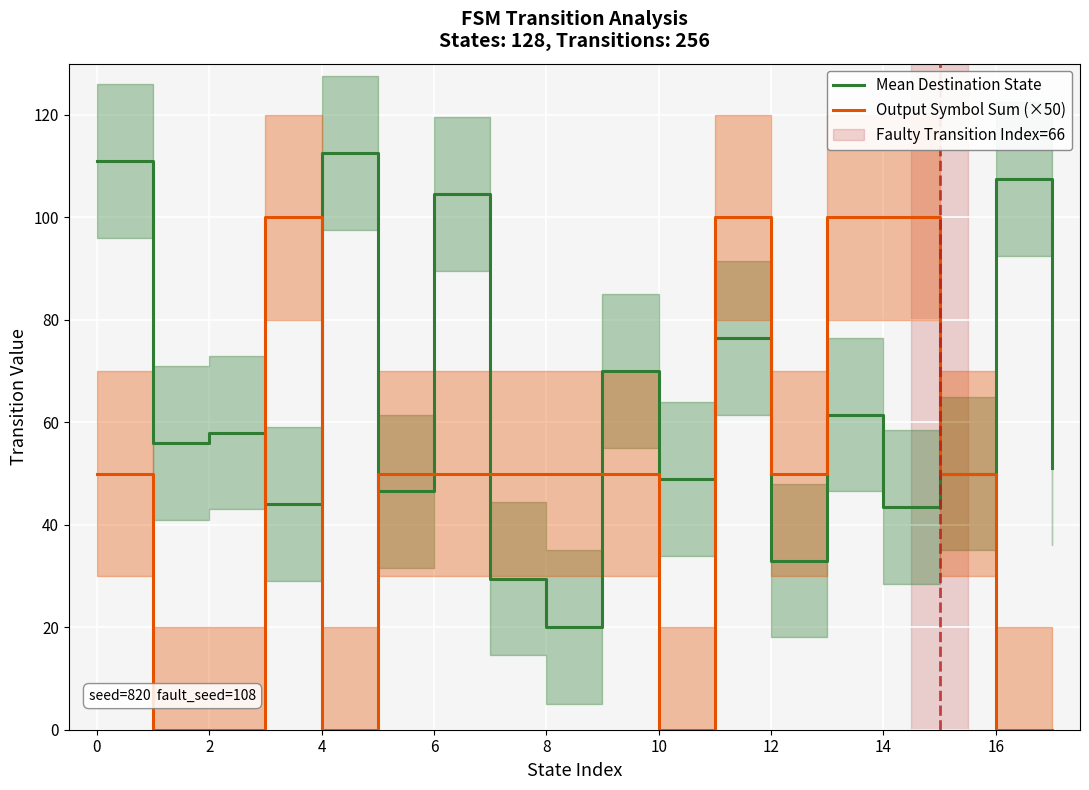

True or false: Mean Destination State has more than 0 interior local peaks.

True